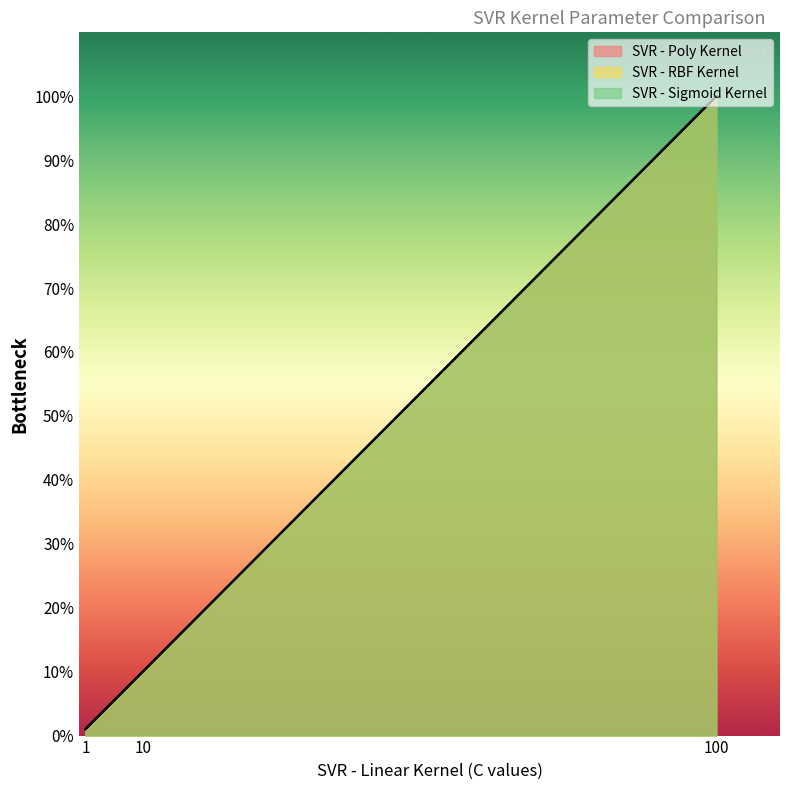

Between 10 and 100, which series saw the biggest shift?

SVR - Poly Kernel